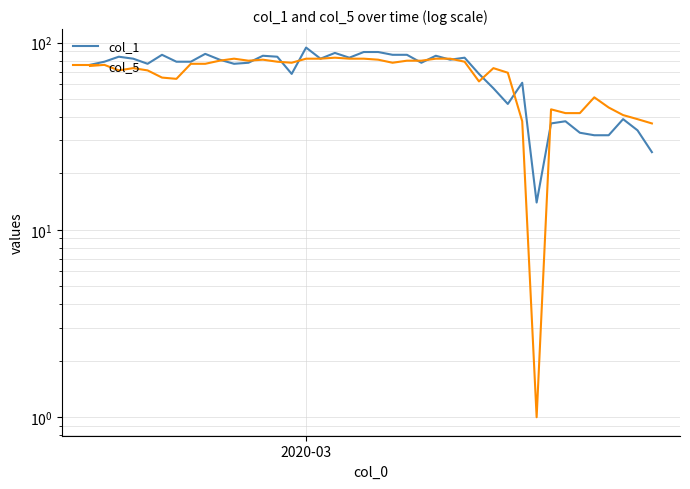

What is the value of the col_5 point at the 27th from the left?

79